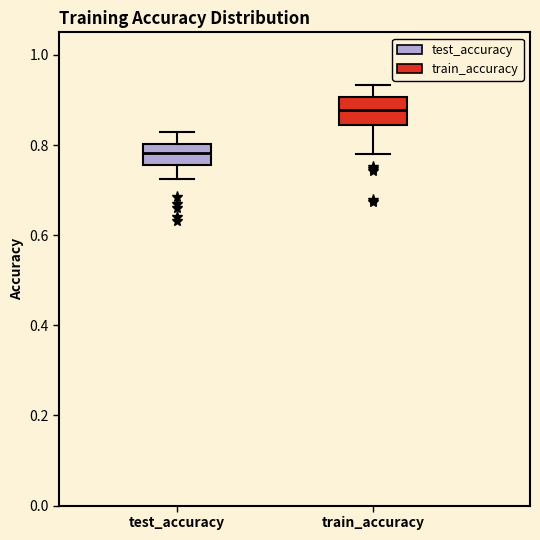

Reading left to right, transcribe this box plot: for each box, give where its median line is, the range the box spans, and where its two whiskers end, as read against the y-axis. The values are not printed on the chart, so give them approximately, as read against the axis.

test_accuracy: median 0.78, box 0.76 to 0.80, whiskers 0.72 to 0.82
train_accuracy: median 0.88, box 0.84 to 0.90, whiskers 0.78 to 0.94